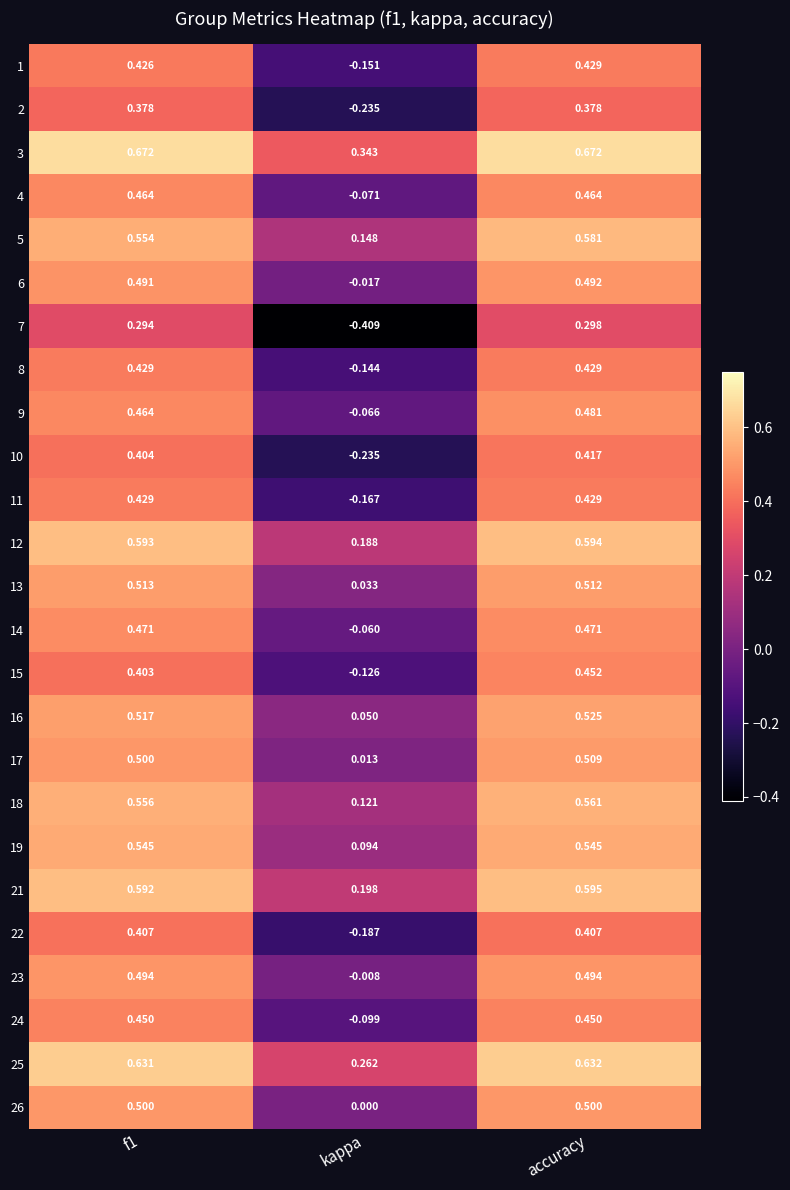

Is the value of 10 at f1 greater than the value of 3 at accuracy?

No